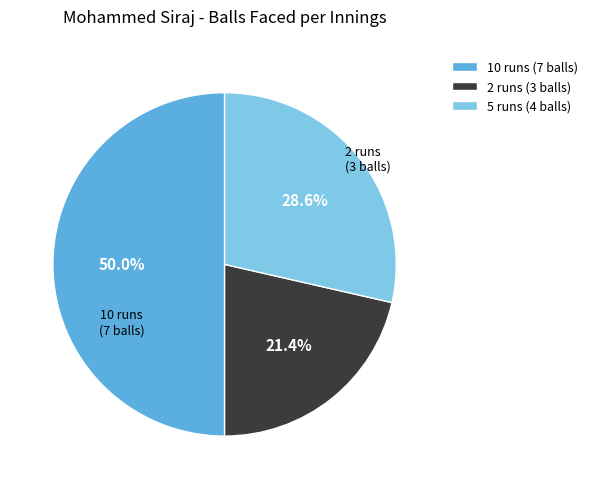

Is it true that 5 runs (4 balls) is 29% of the pie?

True